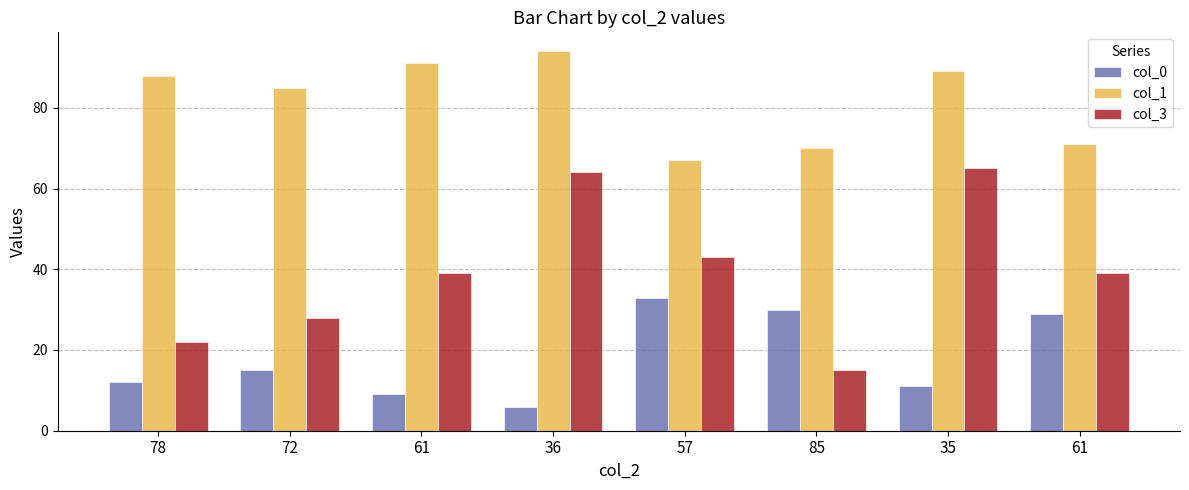

Which series has the largest total across all categories?

col_1